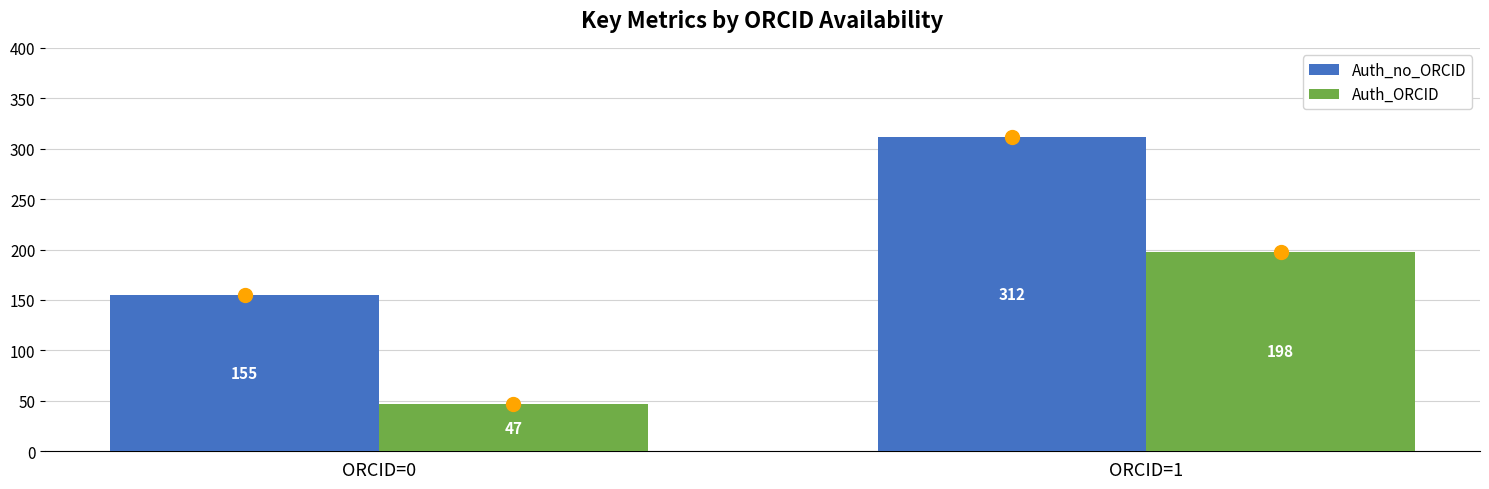

What is the difference between the highest and lowest values at ORCID=1?

114